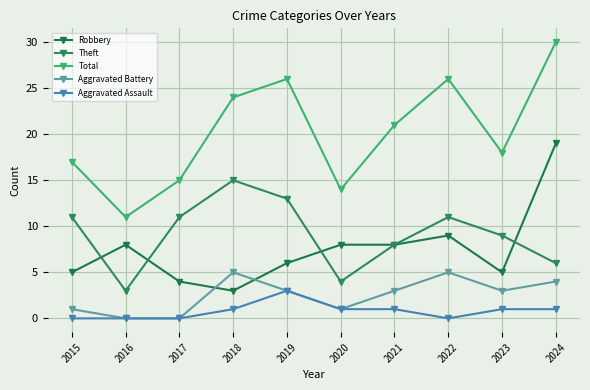

Rank the categories by Theft value from highest to lowest.

2018, 2019, 2015, 2017, 2022, 2023, 2021, 2024, 2020, 2016